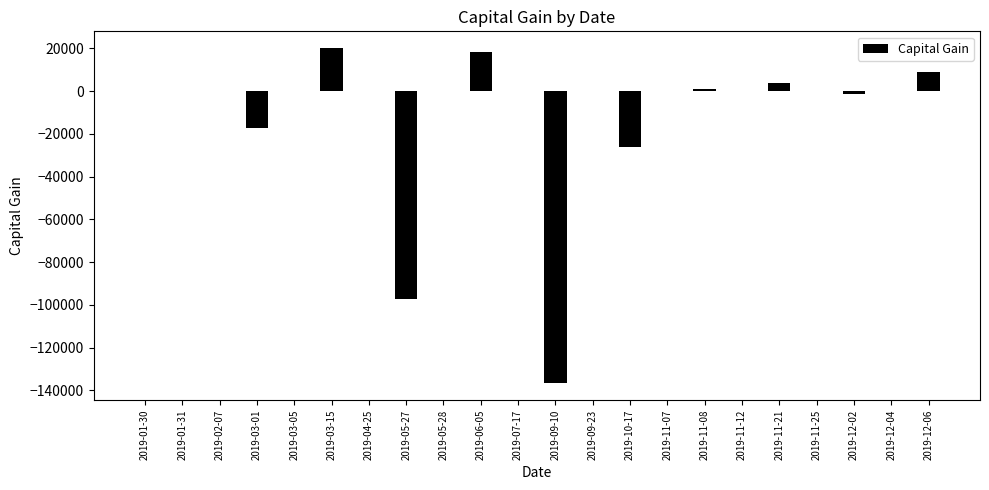

Between 2019-03-01 and 2019-03-15, which is larger?

2019-03-15